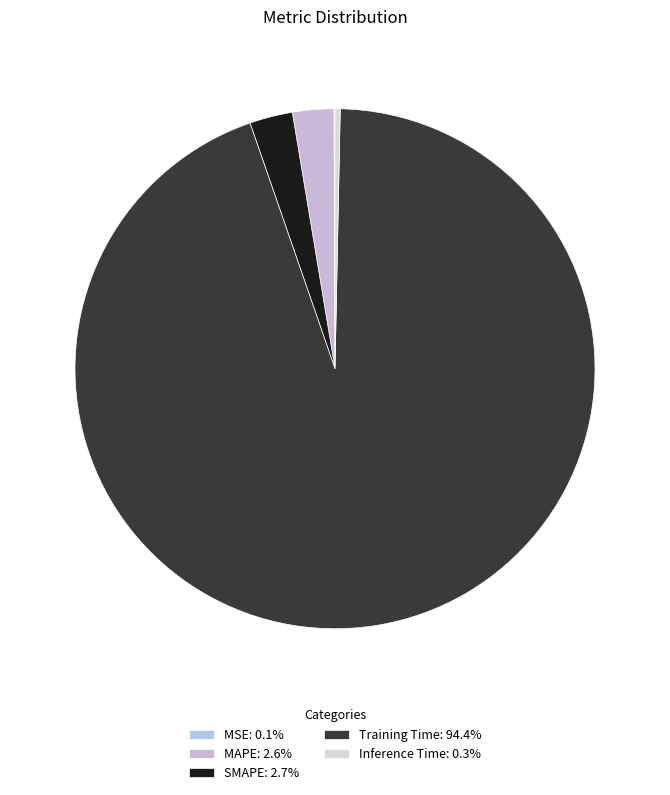

How many slices are in this pie chart?

5